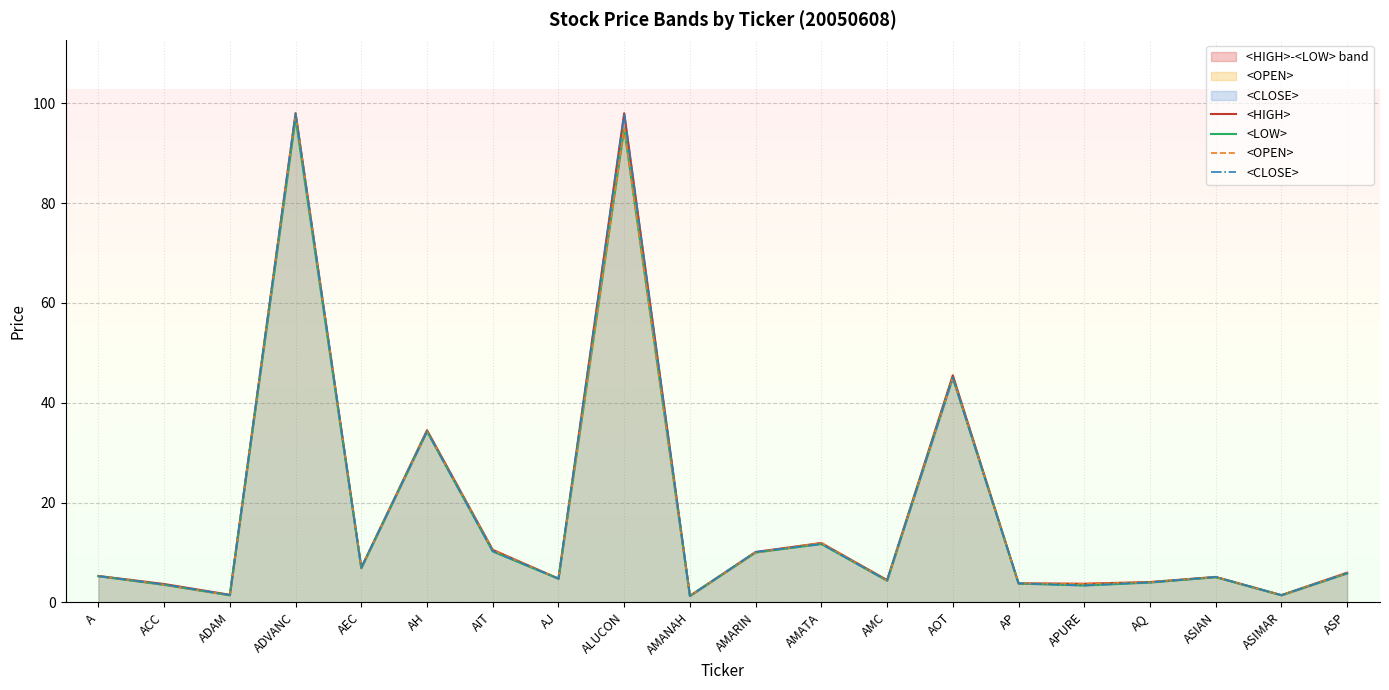

Where is the first local maximum for <HIGH>?

ADVANC